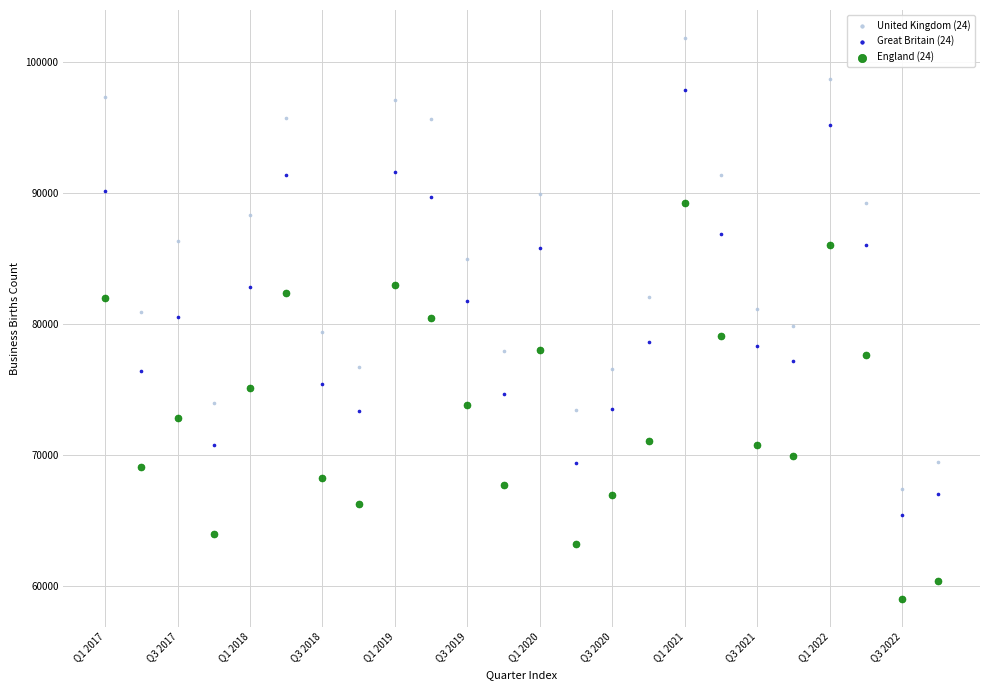

Across all data points, what is the range of Y values (max minus min)?

42795